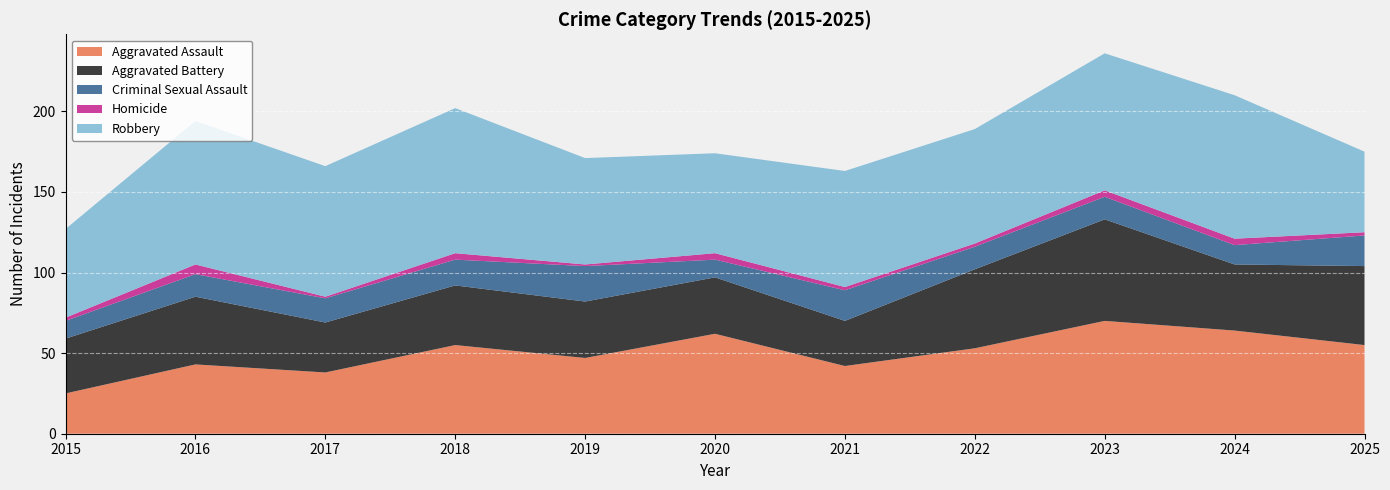

Reading left to right, extract all data points from this chart.

Aggravated Assault: 25	43	38	55	47	62	42	53	70	64	55
Aggravated Battery: 34	42	31	37	35	35	28	49	63	41	49
Criminal Sexual Assault: 11	14	15	16	22	11	19	14	14	12	19
Homicide: 2	6	1	4	1	4	2	2	4	4	2
Robbery: 55	89	81	90	66	62	72	71	85	89	50